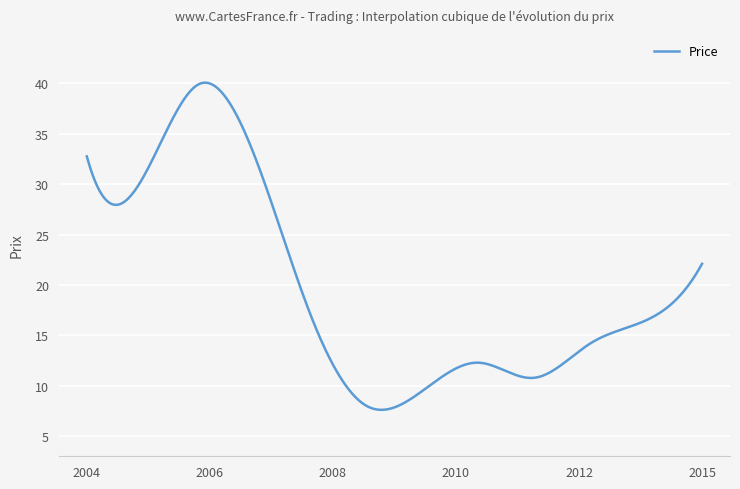

What is the greatest value displayed?

40.1